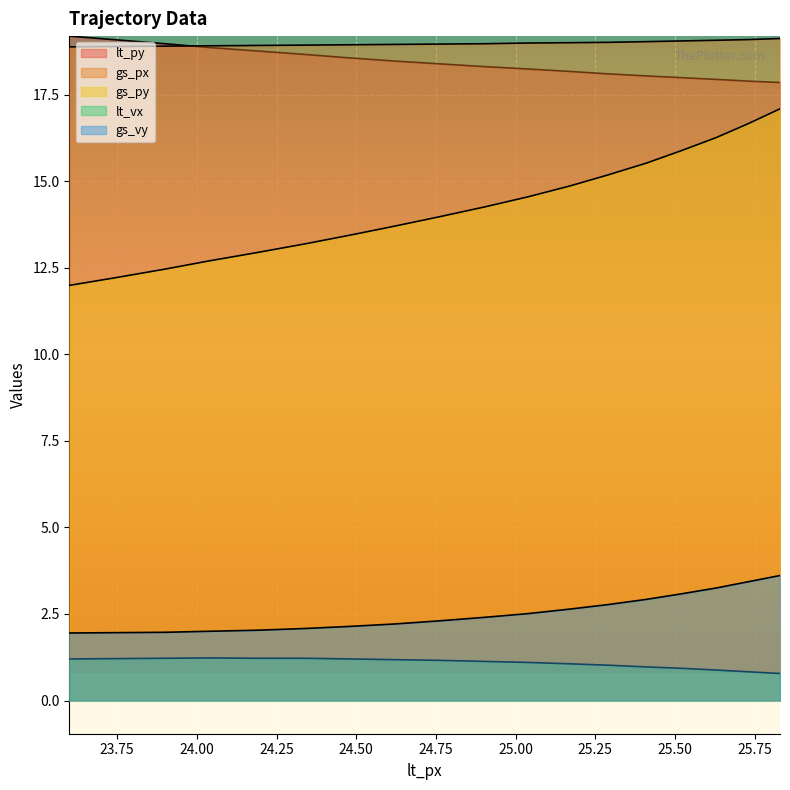

What is the label of the 1st point from the left?

23.6